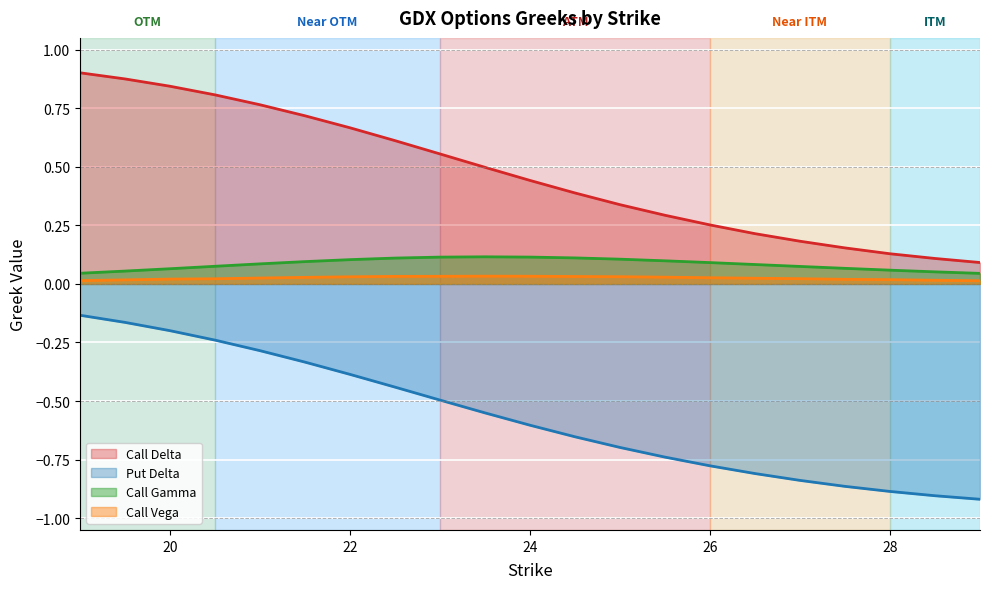

Reading right to left, list all the values displayed in this chart.

Call Delta: 0.1	0.1	0.1	0.2	0.2	0.2	0.3	0.3	0.3	0.4	0.4	0.5	0.6	0.6	0.7	0.7	0.8	0.8	0.8	0.9	0.9
Put Delta: -0.9	-0.9	-0.9	-0.9	-0.8	-0.8	-0.8	-0.7	-0.7	-0.7	-0.6	-0.6	-0.5	-0.4	-0.4	-0.3	-0.3	-0.2	-0.2	-0.2	-0.1
Call Gamma: 0.0	0.1	0.1	0.1	0.1	0.1	0.1	0.1	0.1	0.1	0.1	0.1	0.1	0.1	0.1	0.1	0.1	0.1	0.1	0.1	0.0
Call Vega: 0.0	0.0	0.0	0.0	0.0	0.0	0.0	0.0	0.0	0.0	0.0	0.0	0.0	0.0	0.0	0.0	0.0	0.0	0.0	0.0	0.0